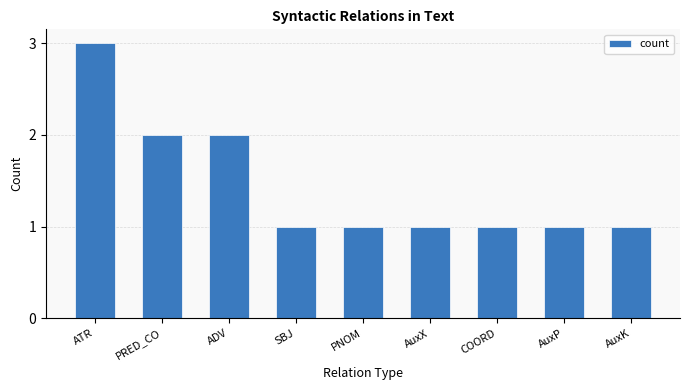

What is the maximum value shown in the chart?

3